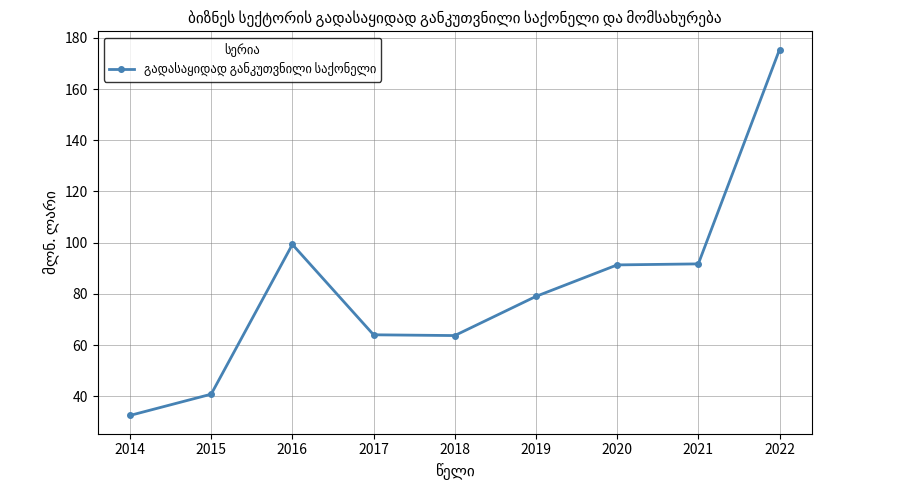

Read the value at 2022.

175.4